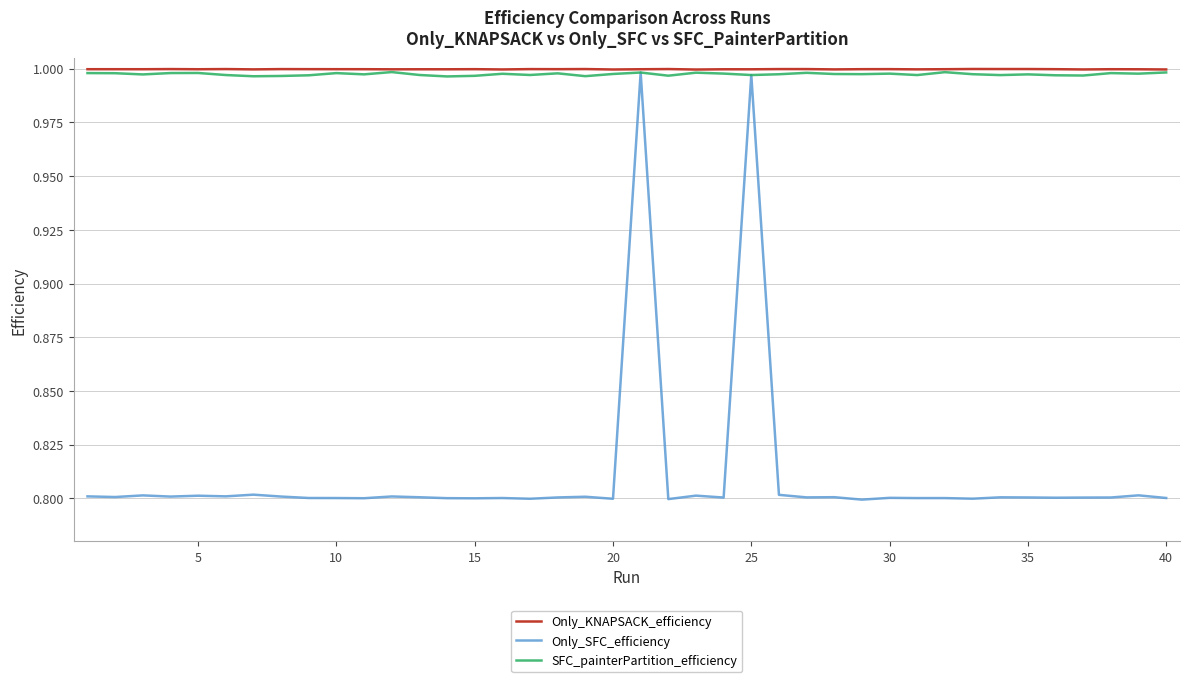

Which series has the largest range (max minus min)?

Only_SFC_efficiency